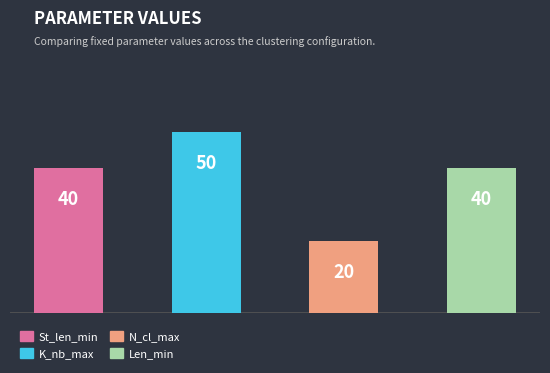

What is the value of the 1st bar from the left?

40